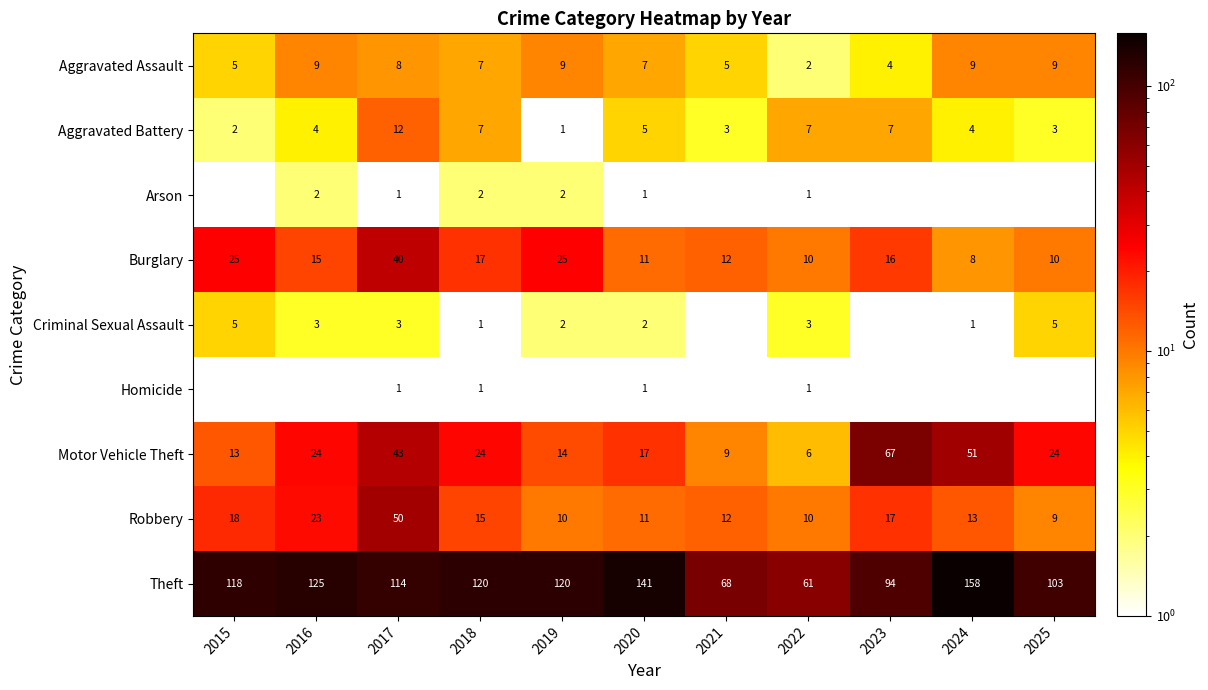

The Criminal Sexual Assault series shows 5 at 2025. True or false?

True